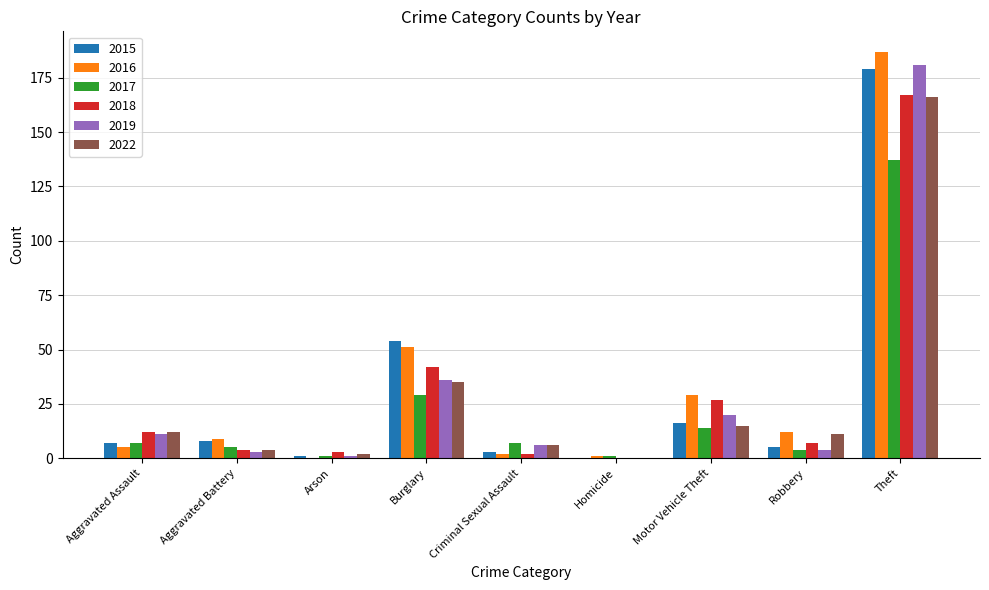

How many data points does each series have?

9